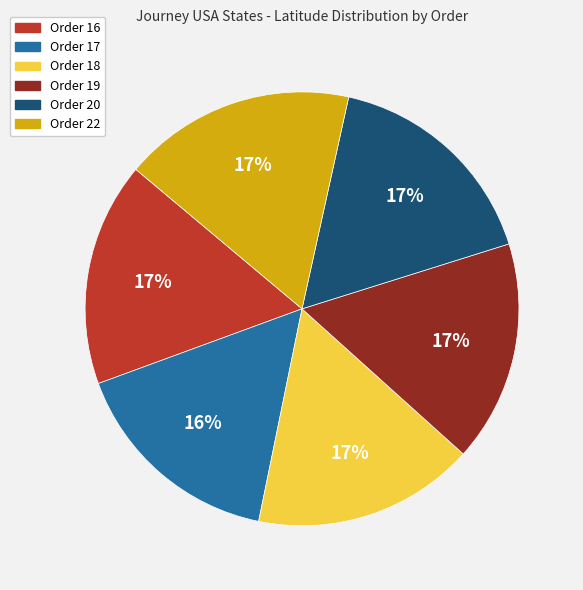

How many segments does this pie chart have?

6